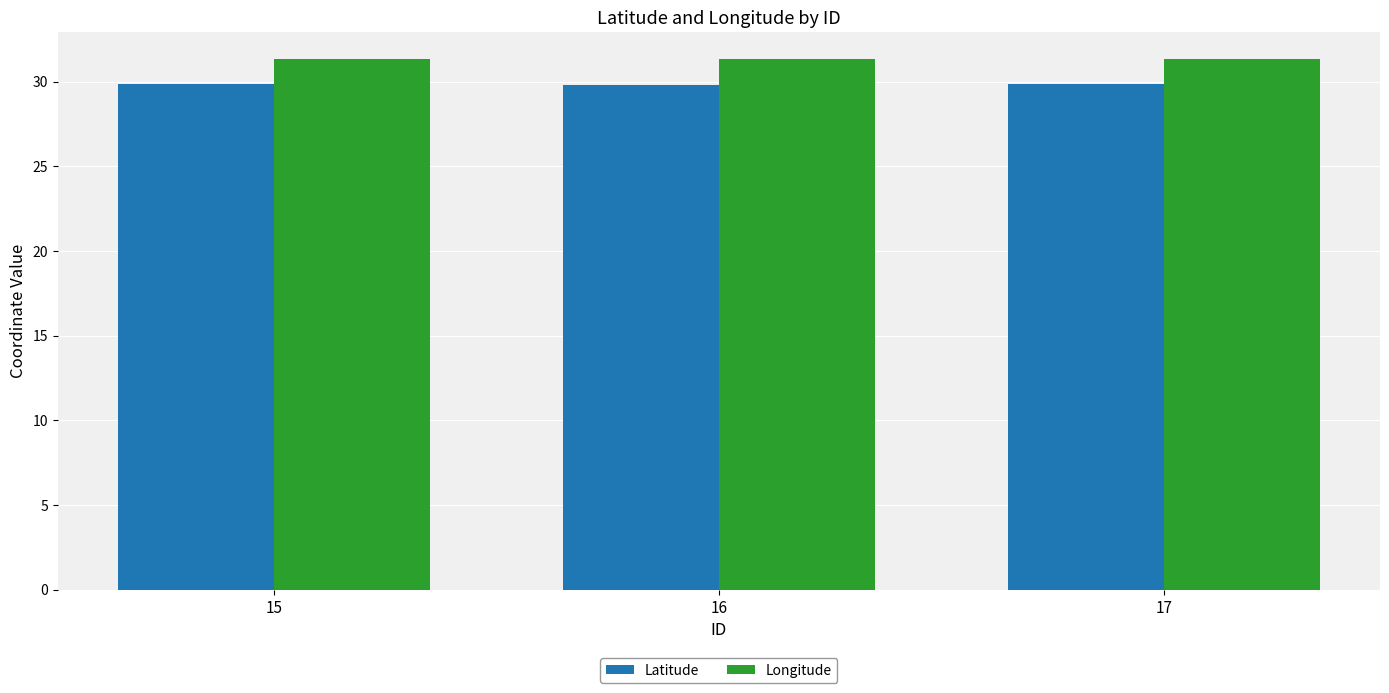

How many Longitude values are between 31 and 32?

3